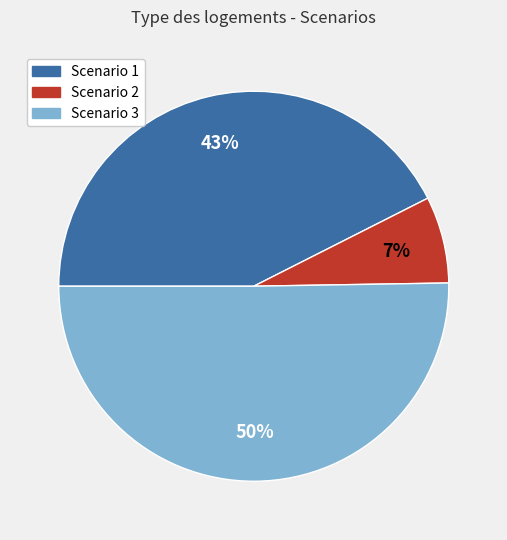

Count the number of slices in the pie.

3